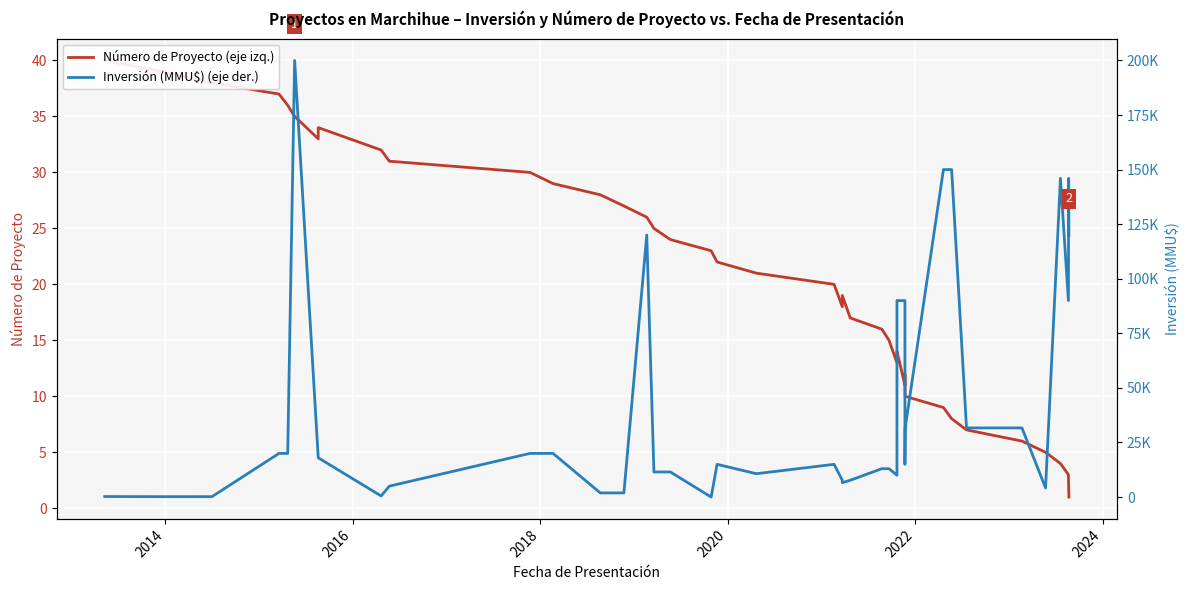

List the series in order of their overall mean, highest first.

Inversión (MMU$) (eje der.), Número de Proyecto (eje izq.)